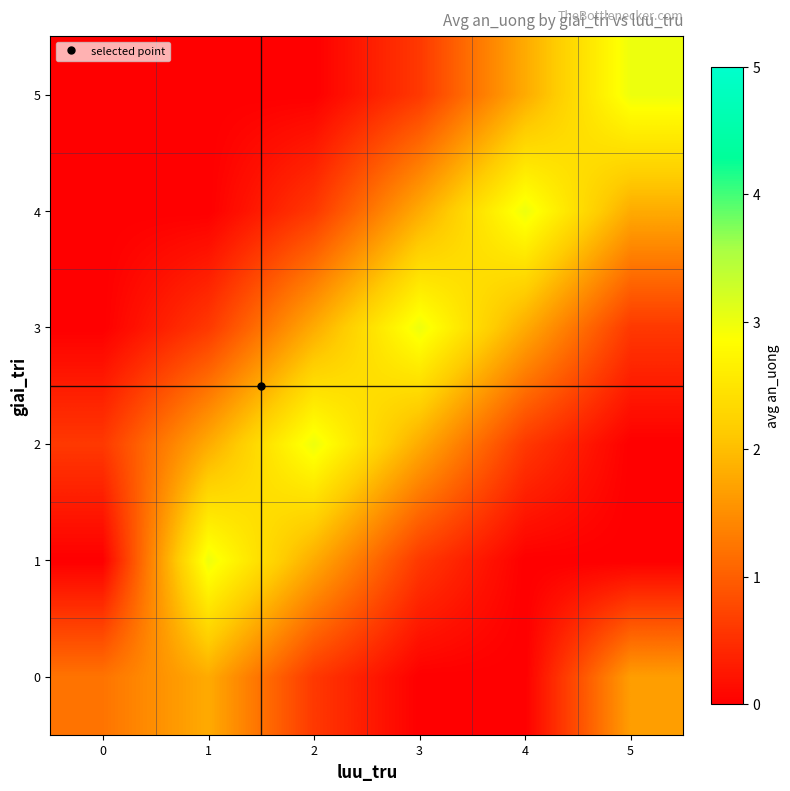

Reading left to right, extract all data points from this chart.

0: 0=1.2	1=1.8	2=0.6	3=0.0	4=0.0	5=1.7
1: 0=0.0	1=3.0	2=1.8	3=0.6	4=0.0	5=0.0
2: 0=0.6	1=1.8	2=3.0	3=1.8	4=0.6	5=0.0
3: 0=0.0	1=0.6	2=1.8	3=3.0	4=1.8	5=0.6
4: 0=0.0	1=0.0	2=0.6	3=1.8	4=3.0	5=1.8
5: 0=0.0	1=0.0	2=0.0	3=0.6	4=1.8	5=3.0